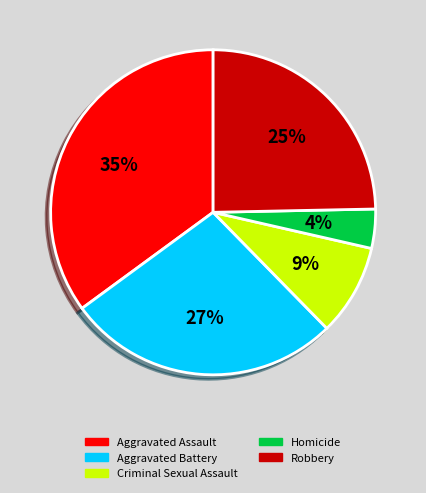

Combined, do Robbery and Homicide account for over 50%?

No